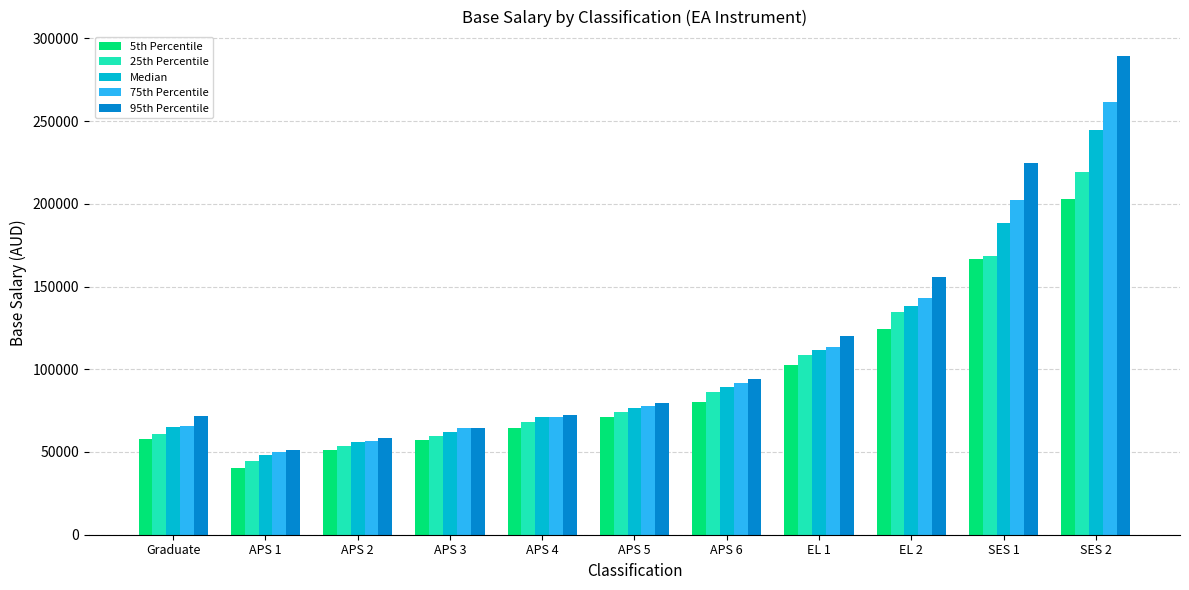

What is the label of the 3rd bar from the left?

APS 2